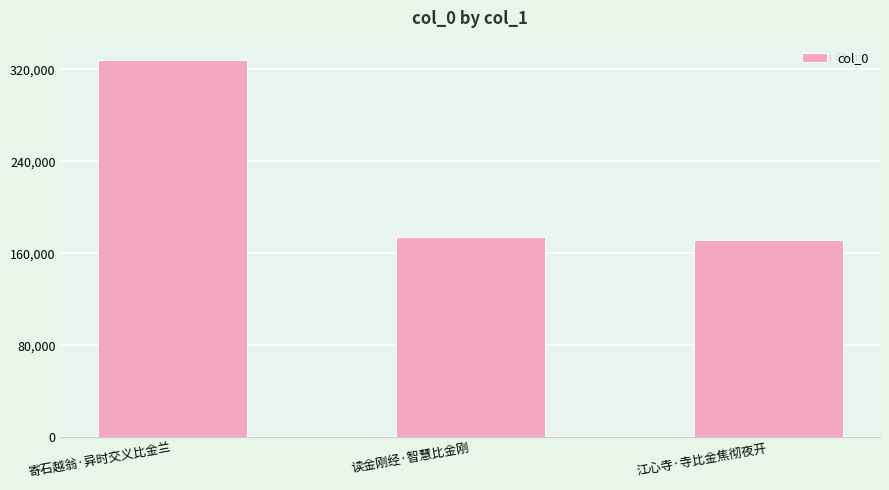

What is the change in value from 寄石越翁·异时交义比金兰 to 江心寺·寺比金焦彻夜开?

-157116